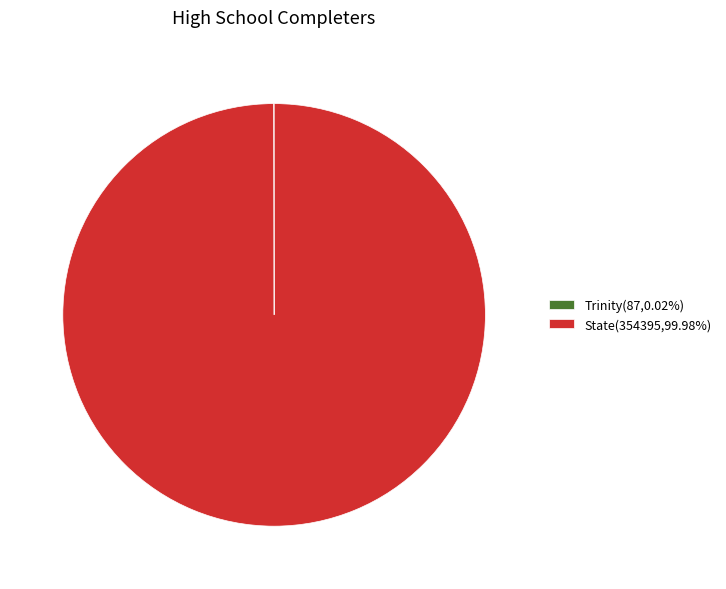

Is State(354395,99.98%) the majority of the pie?

Yes